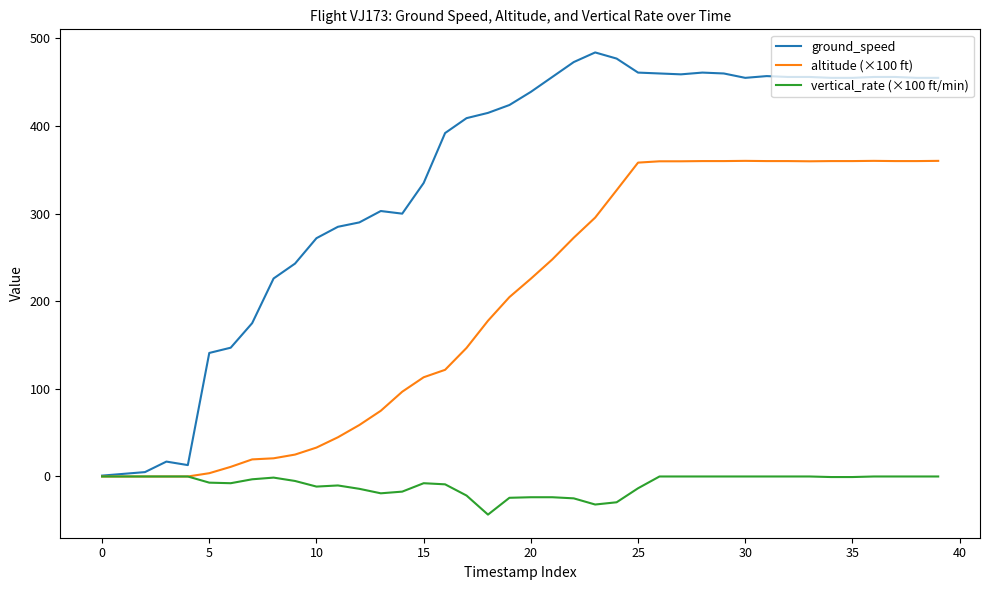

Which series has the largest range (max minus min)?

ground_speed